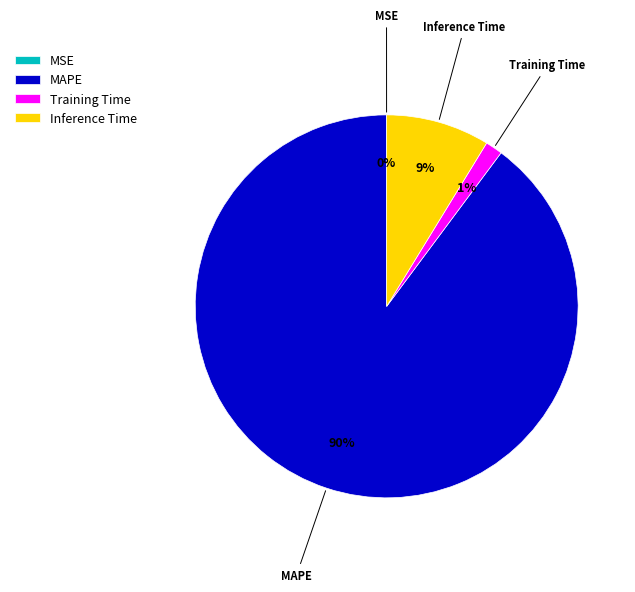

Is it true that Training Time is 1% of the pie?

True